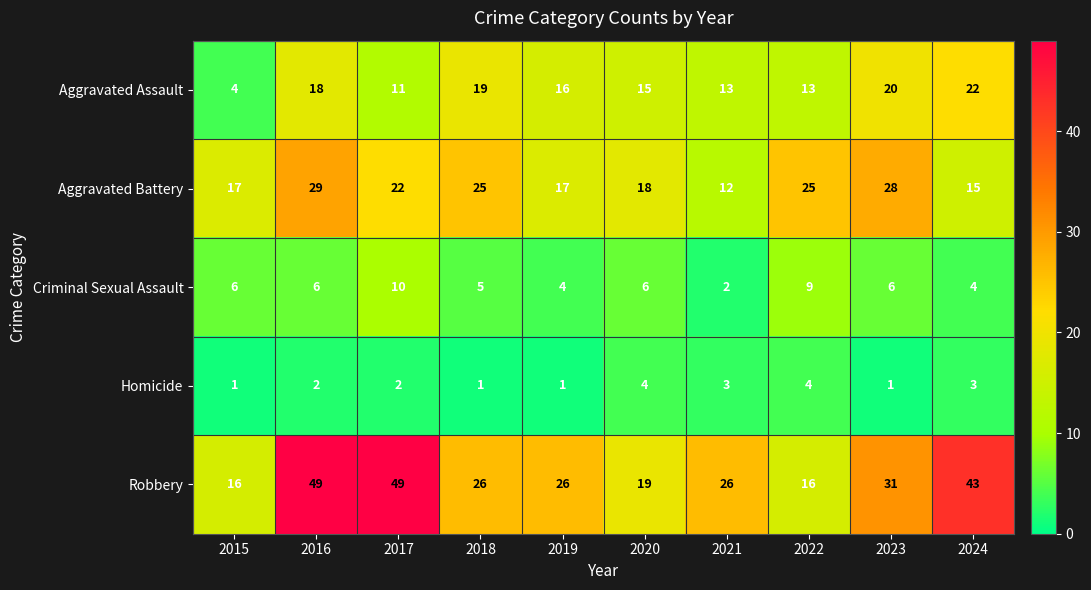

Which series has the largest total across all categories?

Robbery